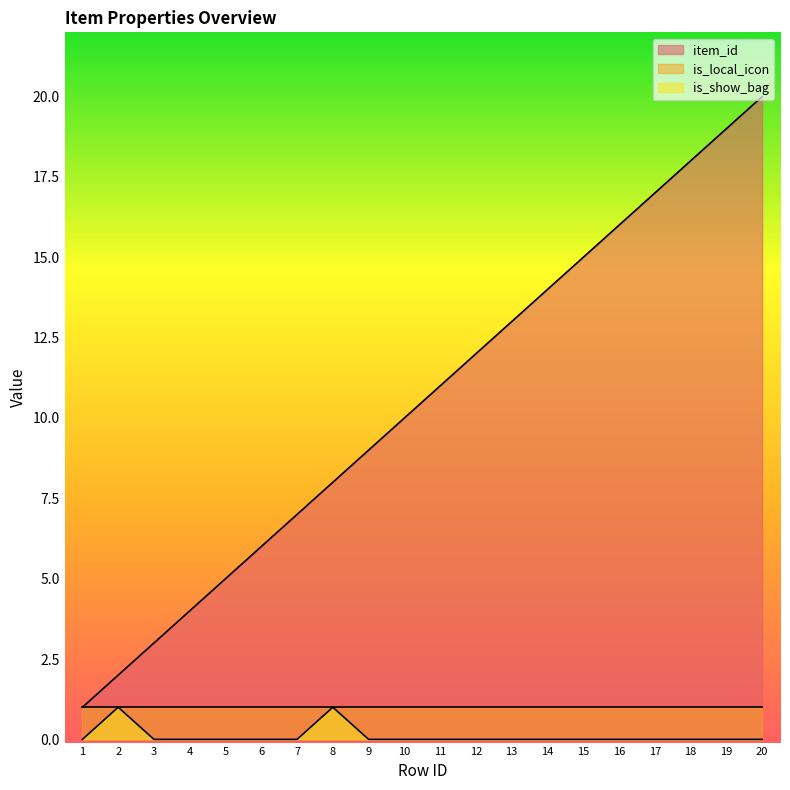

True or false: is_show_bag has a value of 0 at 20.

True